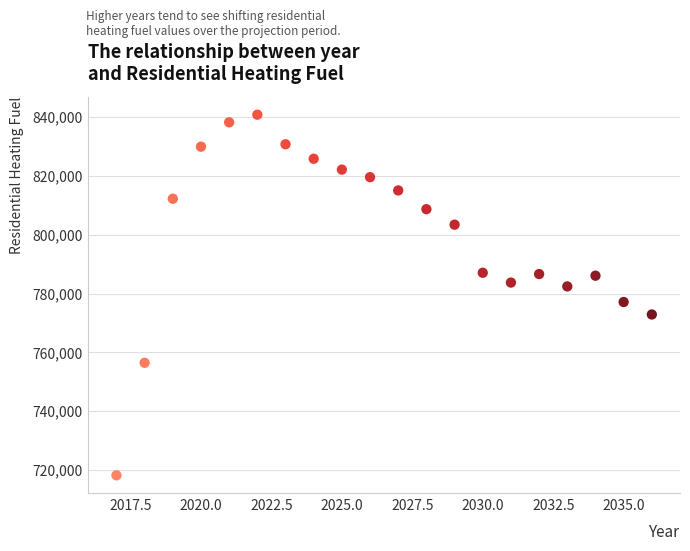

What is the range of Y values (max minus min)?

122663.1